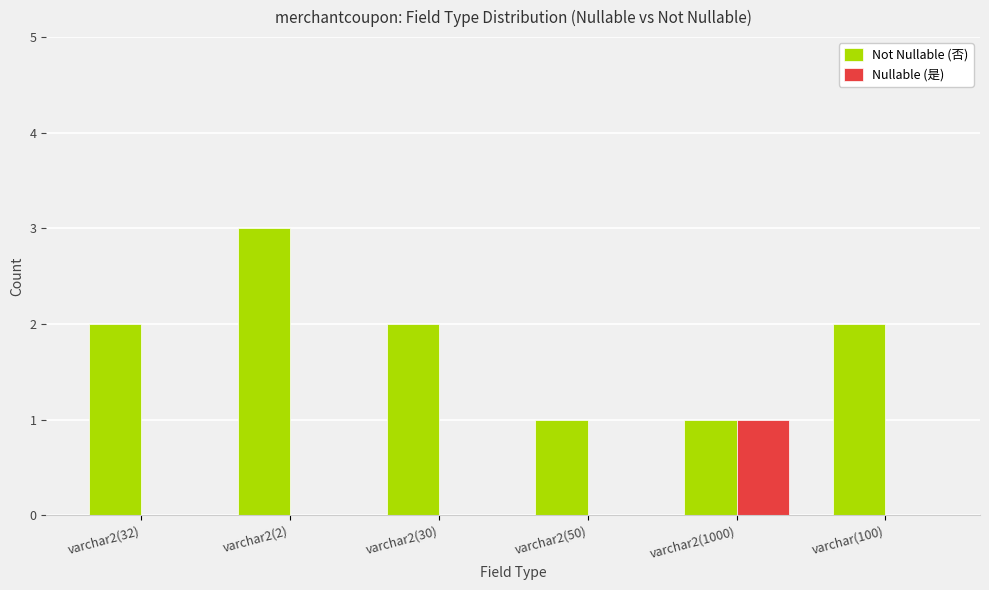

At which category is the sum across all series the highest?

varchar2(2)